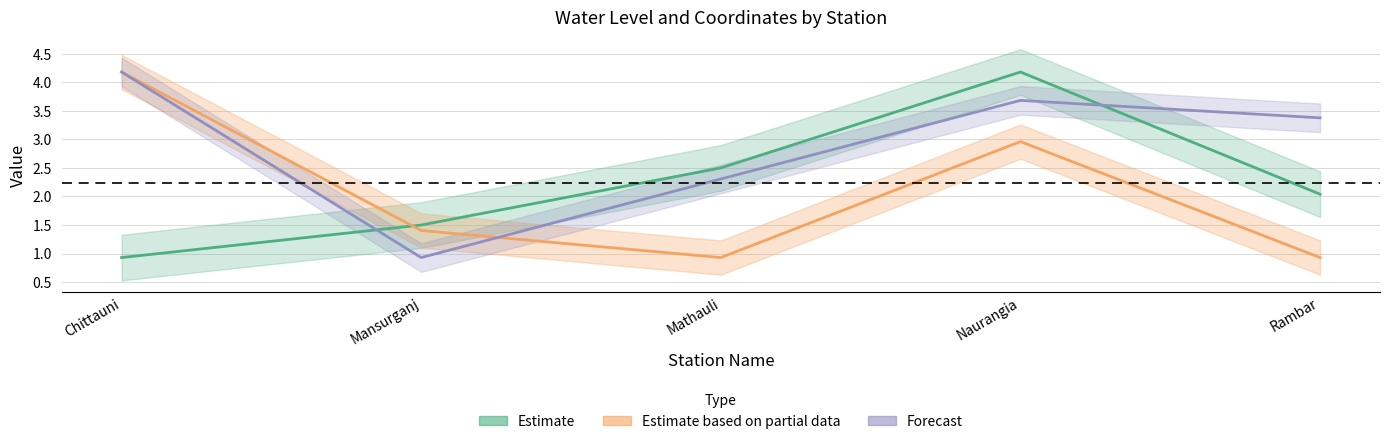

What value does the Forecast series have at Rambar?

3.4